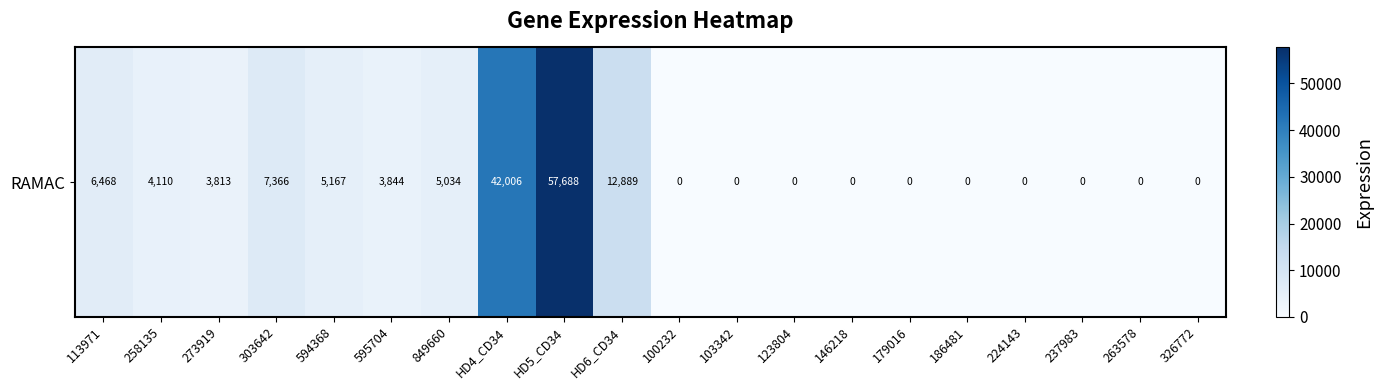

Reading left to right, what are all the values shown in this chart?

6468	4110	3813	7366	5167	3844	5034	42006	57688	12889	0	0	0	0	0	0	0	0	0	0